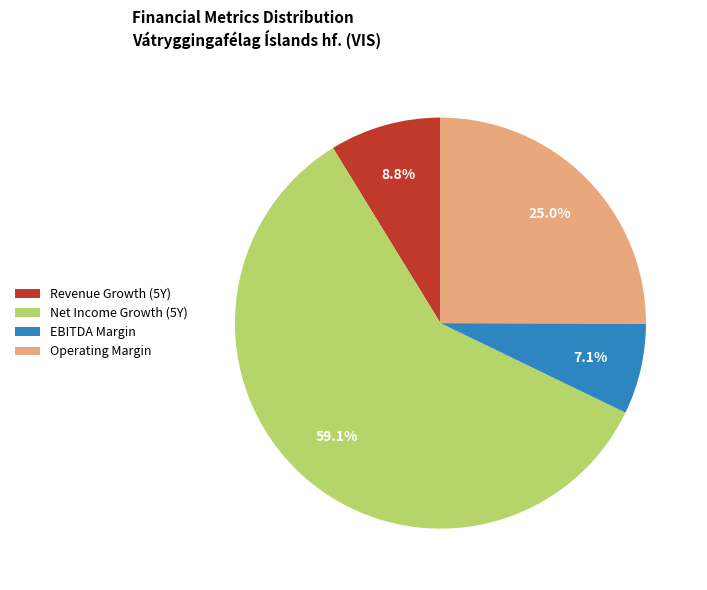

Between Revenue Growth (5Y) and EBITDA Margin, which is larger?

Revenue Growth (5Y)